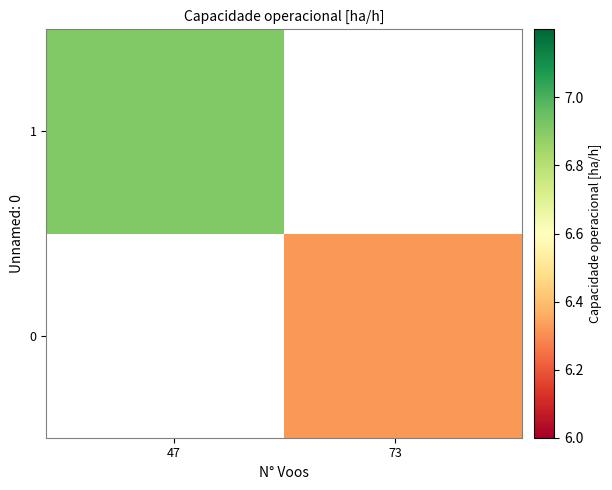

Rank the series by their average value, from lowest to highest.

0, 1